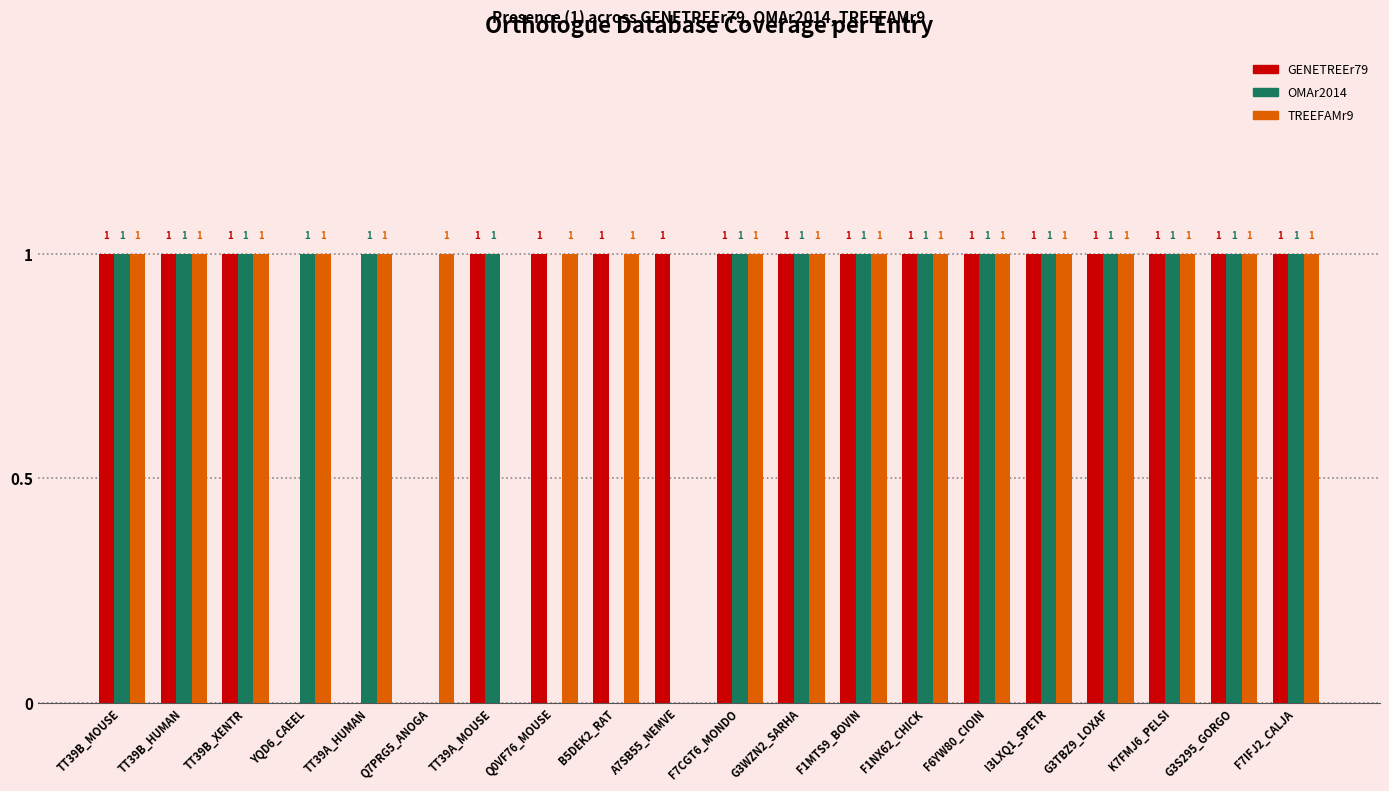

What is the sum of all TREEFAMr9 values?

18